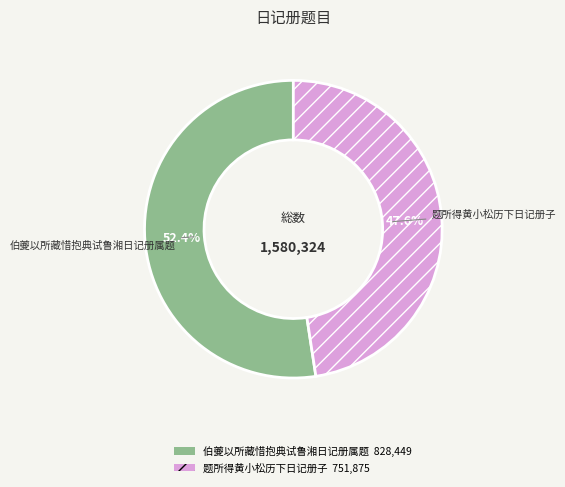

Is it true that 题所得黄小松历下日记册子 is 43% of the pie?

False